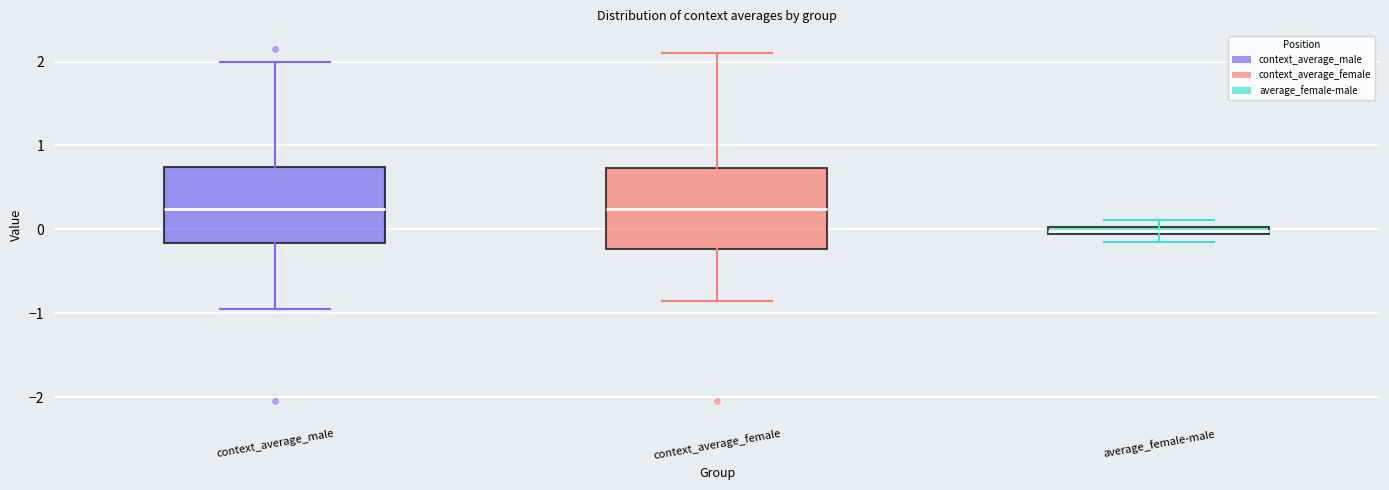

Where is the lower edge of the box for average_female-male on the y-axis? The values are not printed on the chart, so give them approximately, as read against the axis.

-0.1